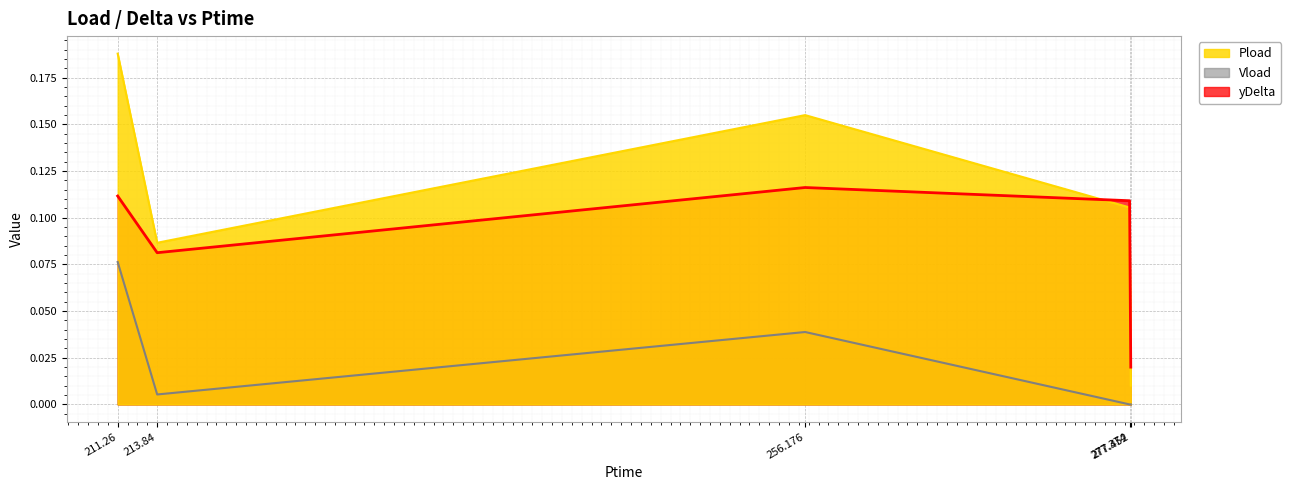

How many yDelta values are between 0 and 1?

5